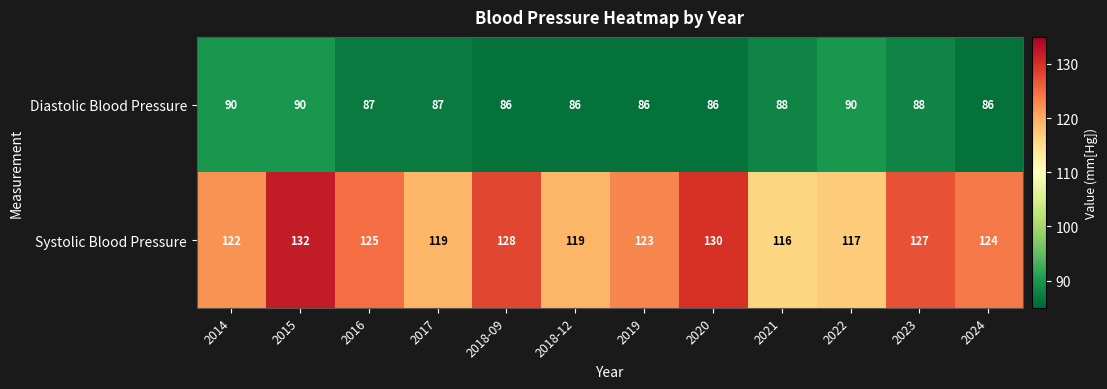

What is the difference between the Systolic Blood Pressure values at 2014 and 2020?

8